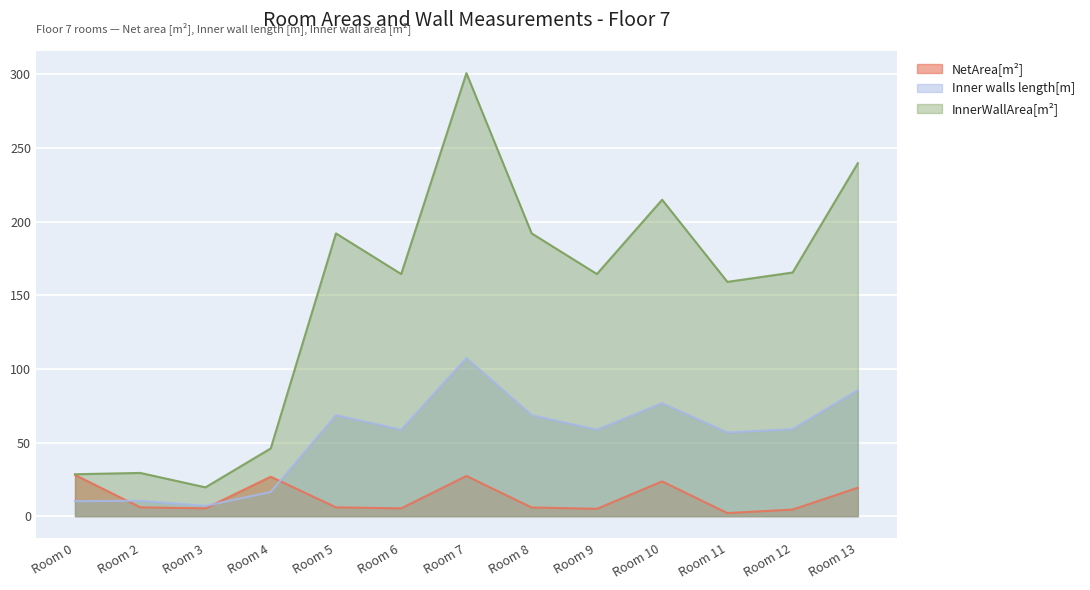

How many interior local peaks does the Inner walls length[m] series have?

4